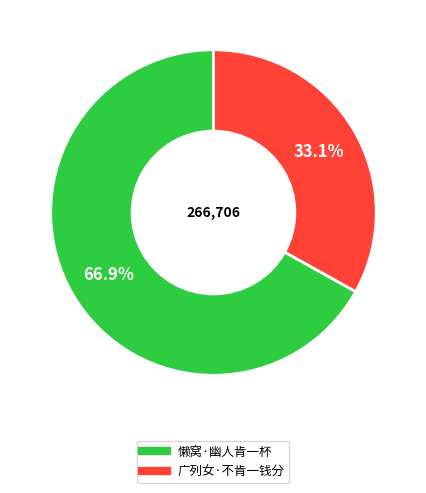

How many segments does this pie chart have?

2